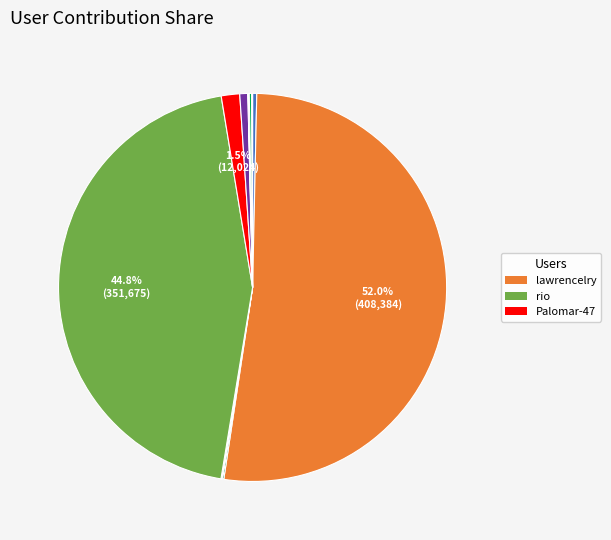

Is there a majority slice in this chart?

Yes